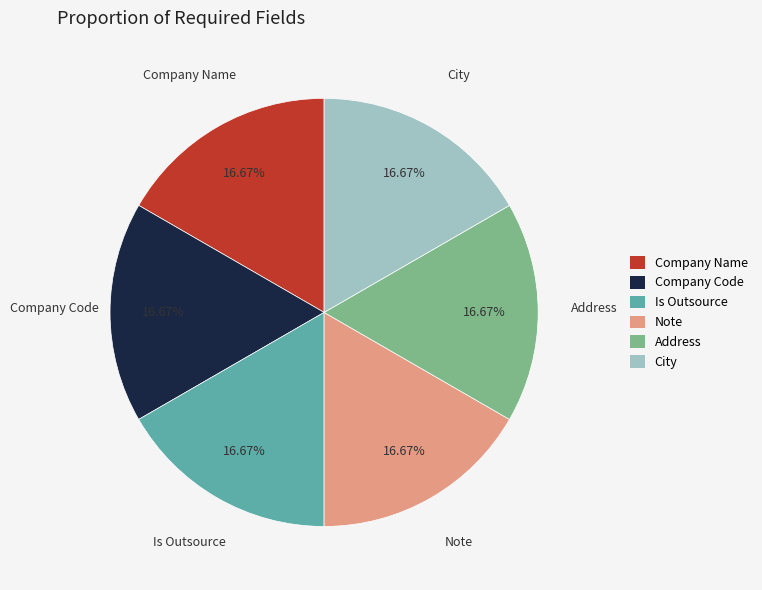

Approximately how many times larger is the value at Is Outsource compared to Company Name?

1.0